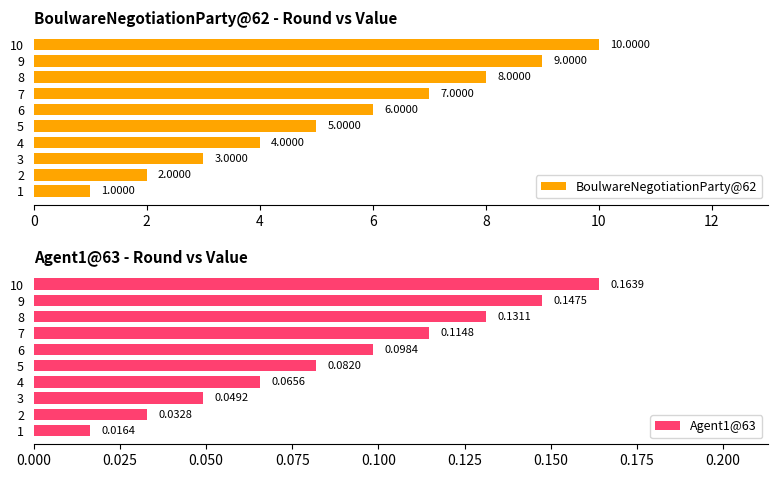

What is the difference between the second highest and minimum values in the BoulwareNegotiationParty@62 series?

8